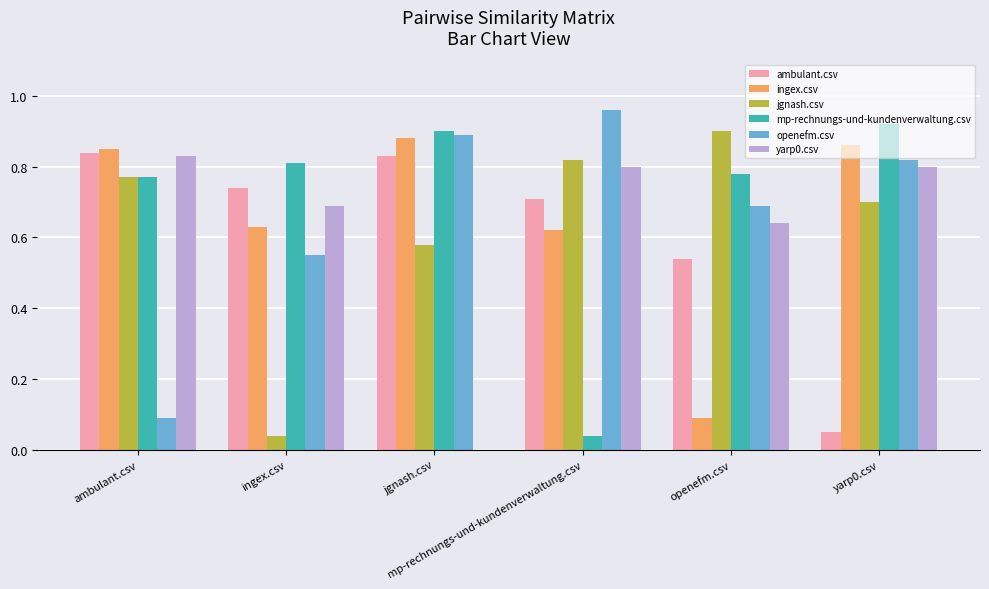

Which series has the largest total across all categories?

mp-rechnungs-und-kundenverwaltung.csv